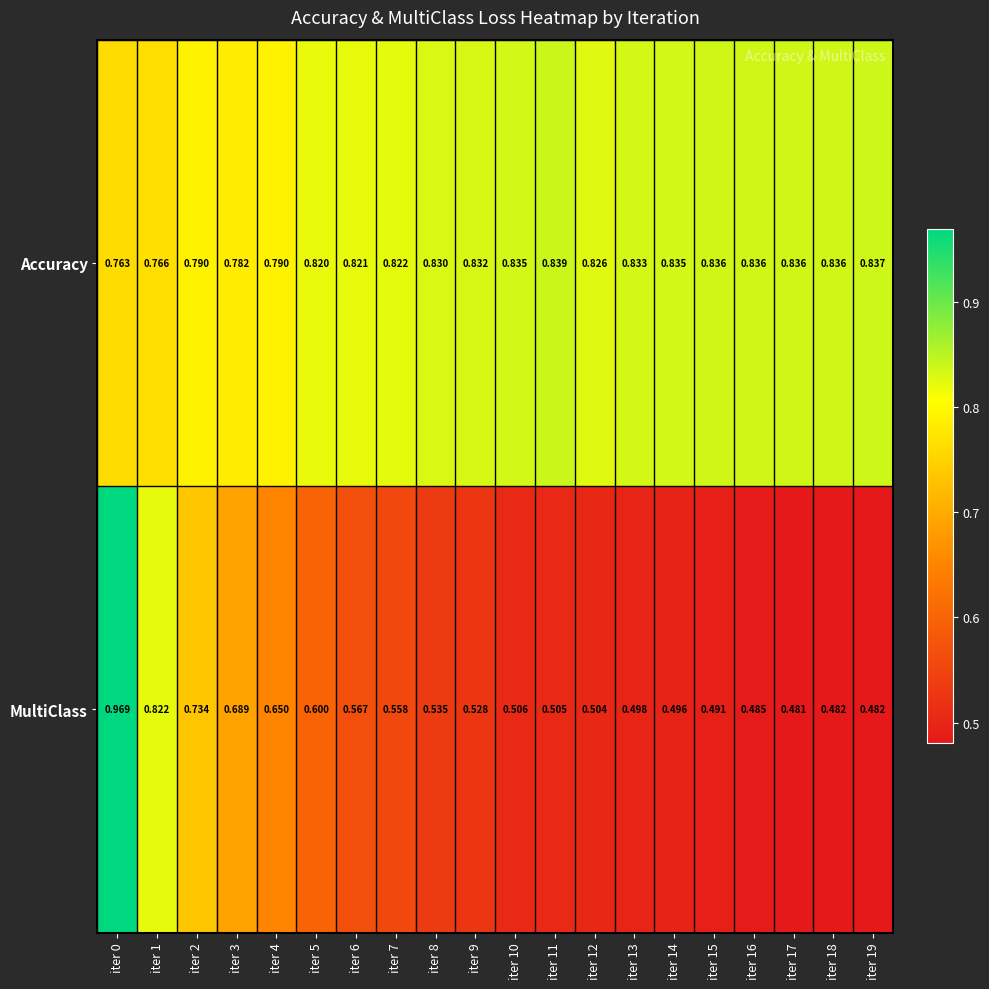

Which series has the largest total across all categories?

Accuracy